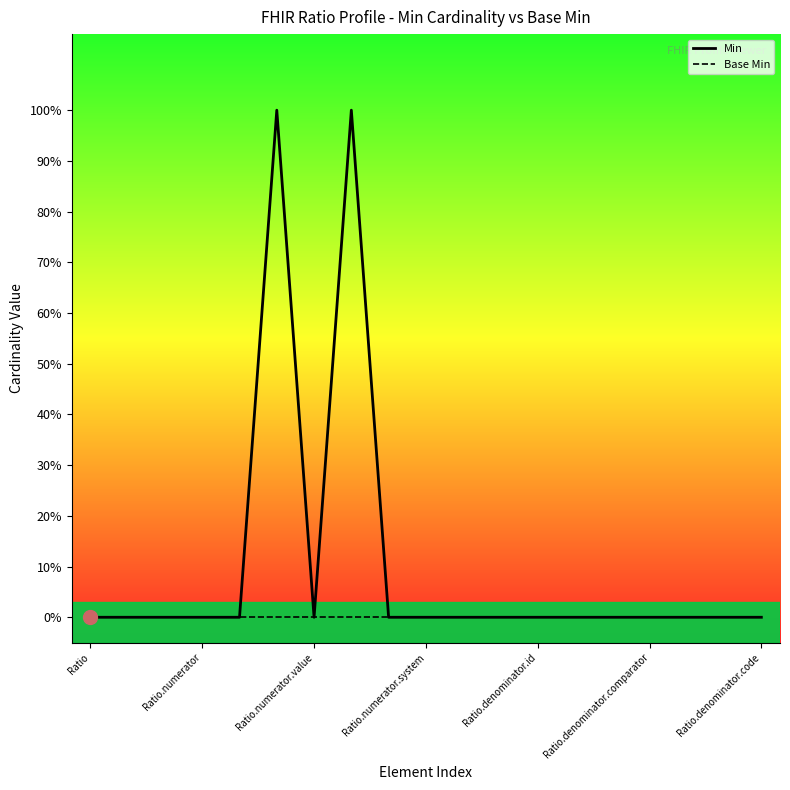

How many lines are shown in the chart?

2